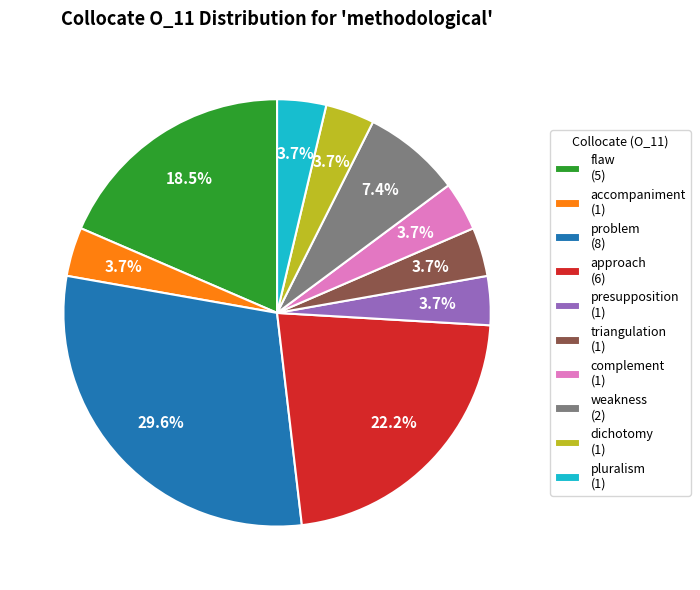

To the nearest percent, what portion does presupposition represent?

4%